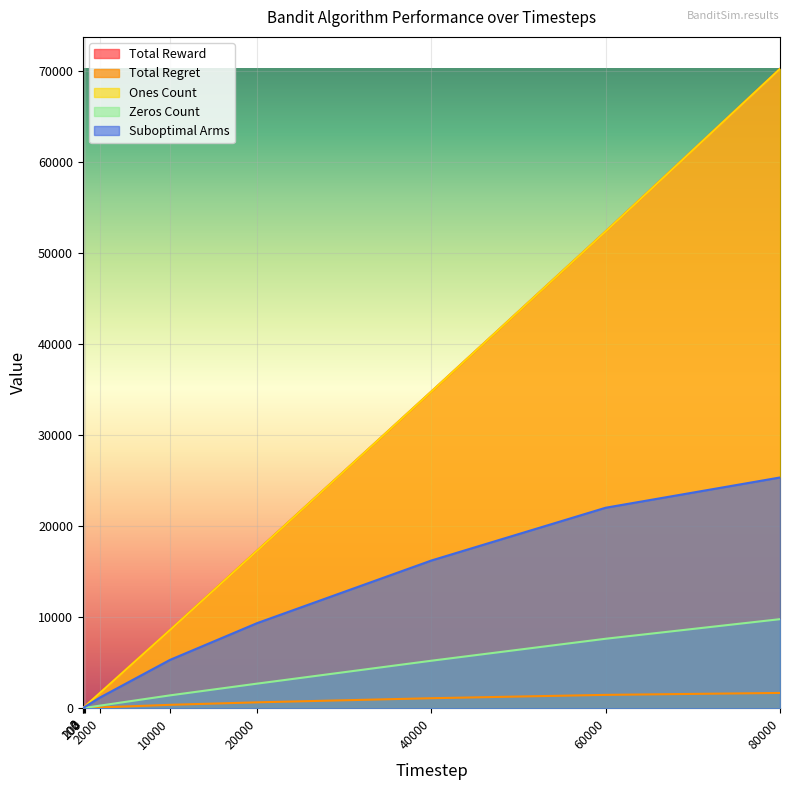

List the labels in order of Total Regret value, largest first.

80000, 60000, 40000, 20000, 10000, 2000, 200, 100, 2, 3